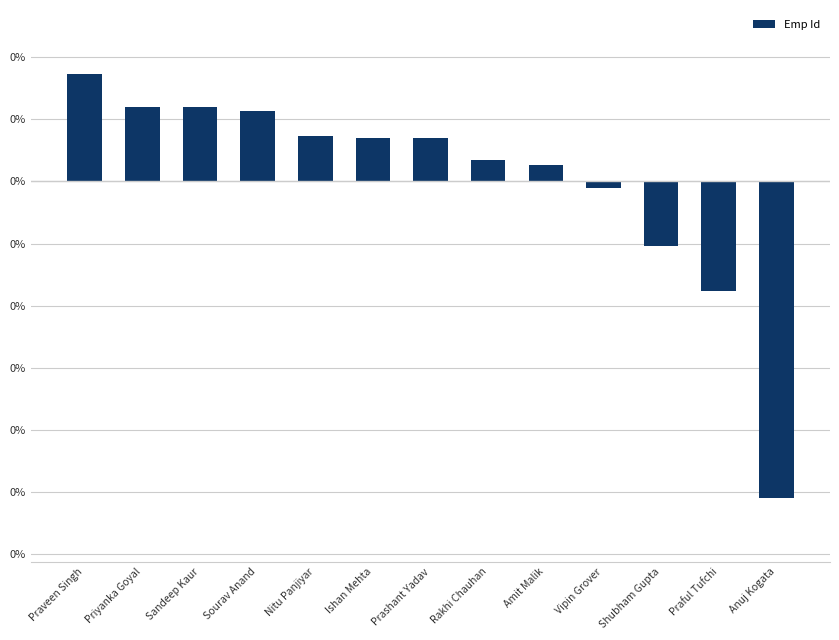

Does the chart contain any negative values?

Yes